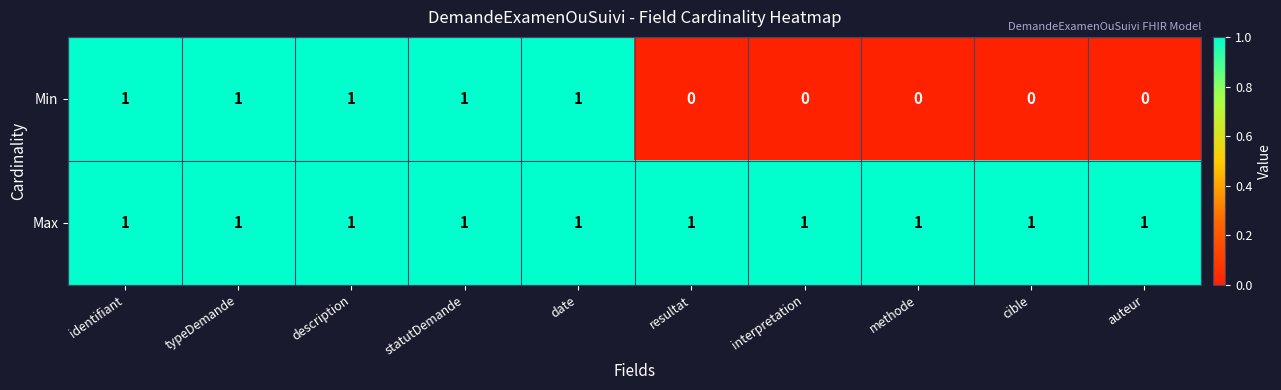

Which series has the widest spread of values?

Min